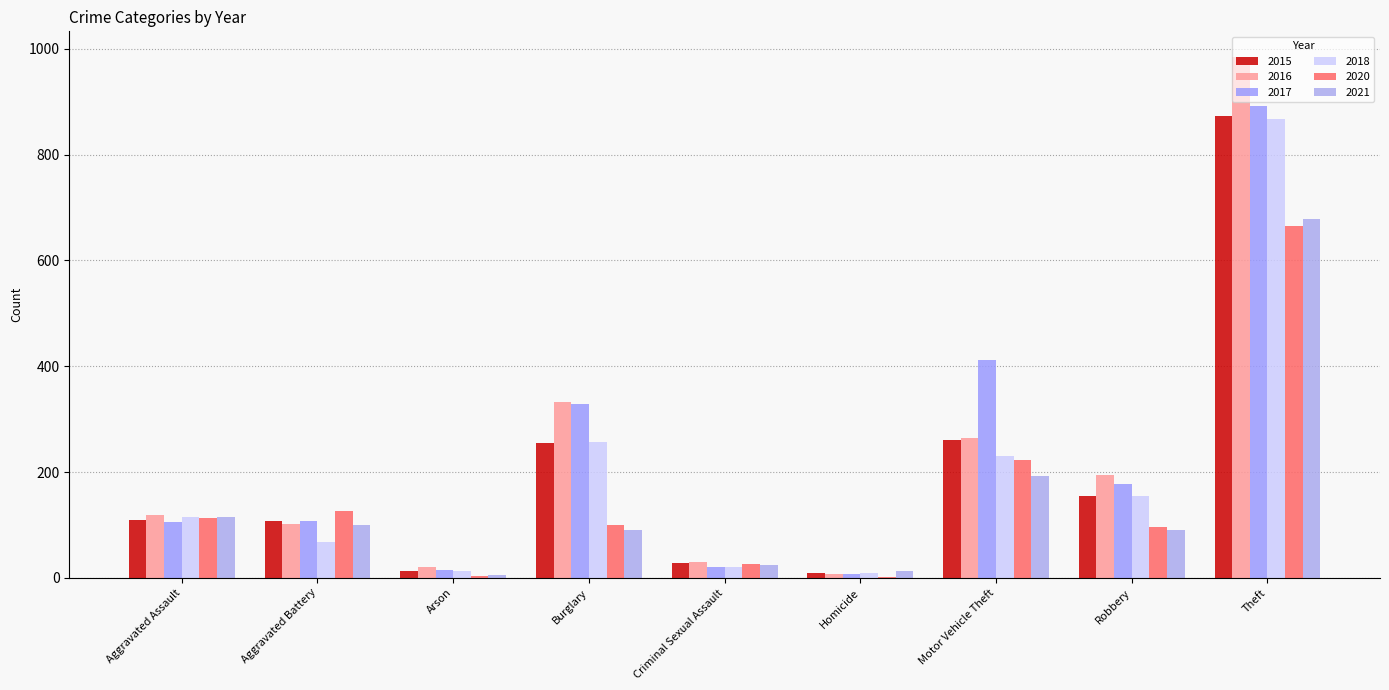

Is it true that 2020 equals 3 at Homicide?

False